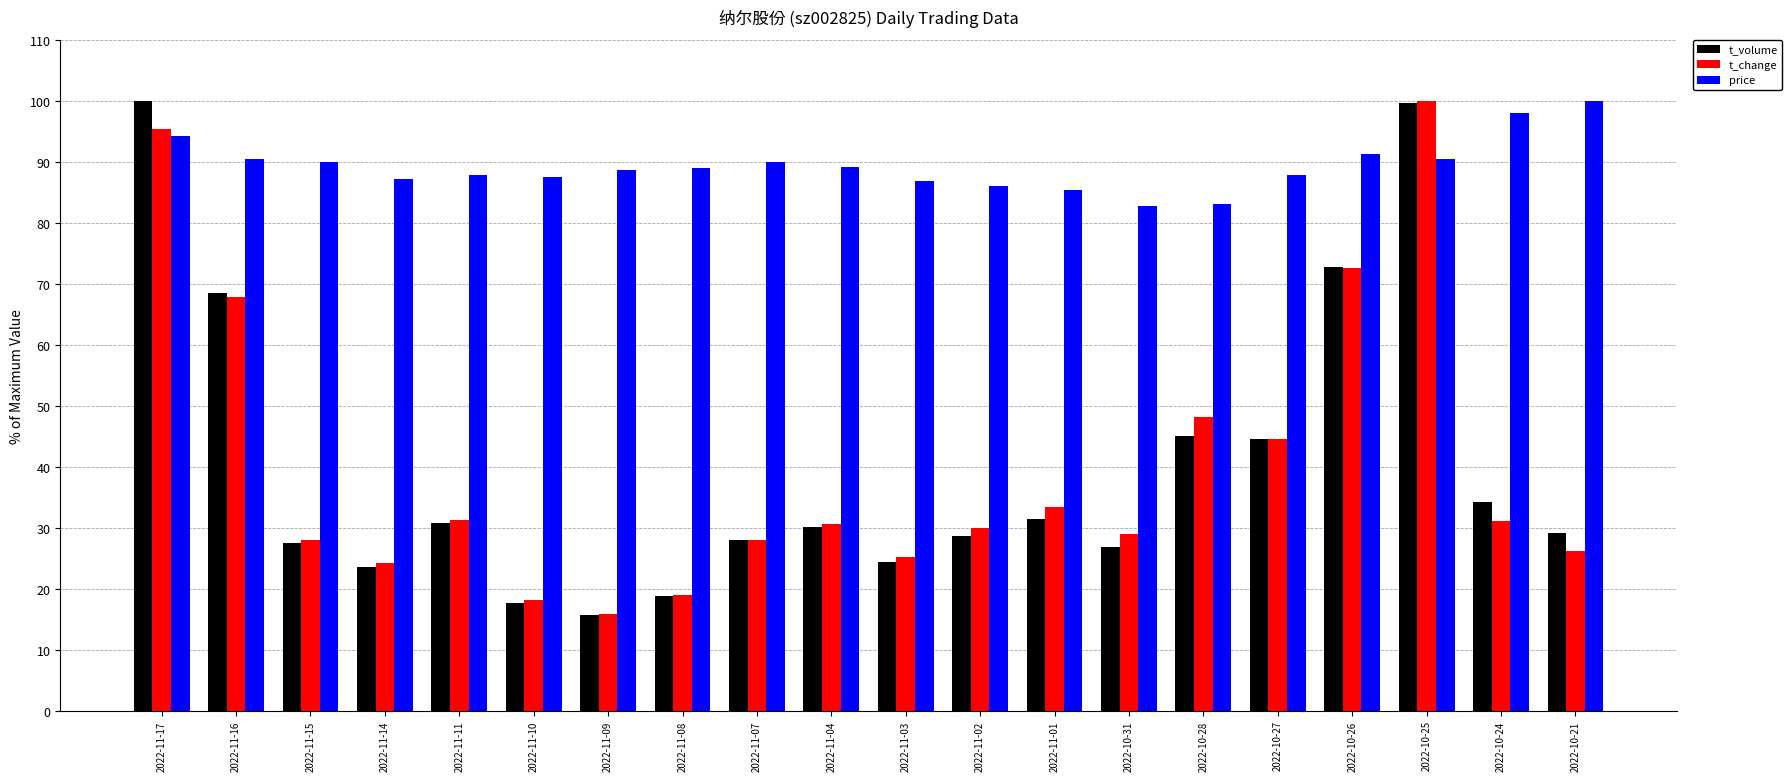

How many bars are there in each group?

3